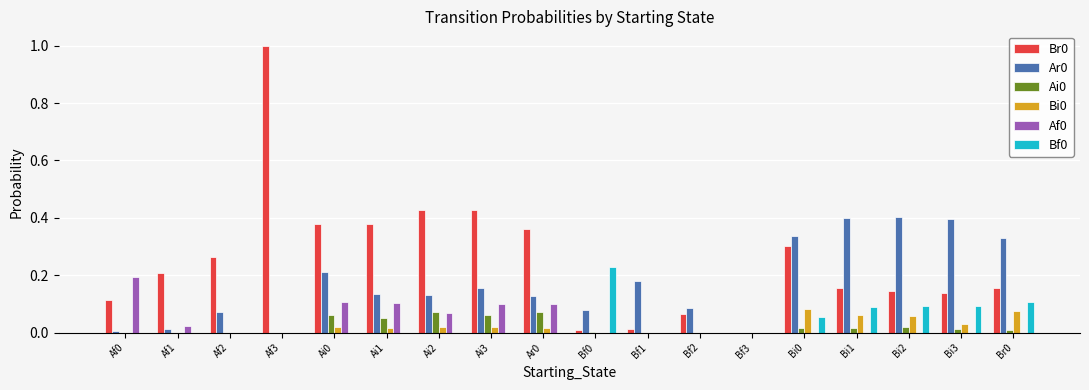

The value of Bi0 at Ai3 is 0.0. True or false?

True